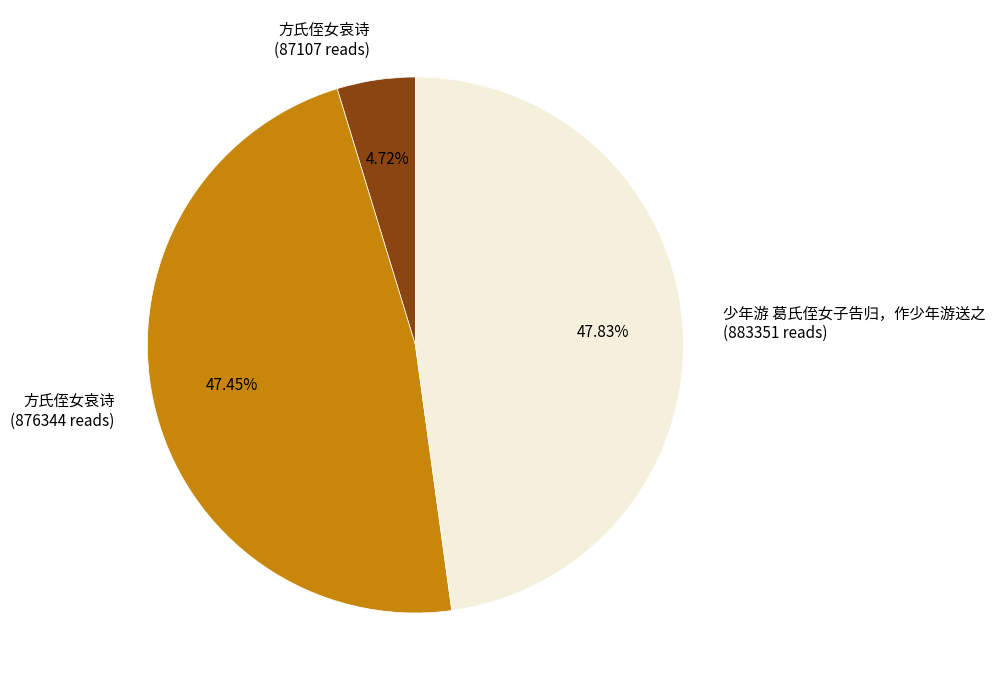

Does any single category account for the majority?

No